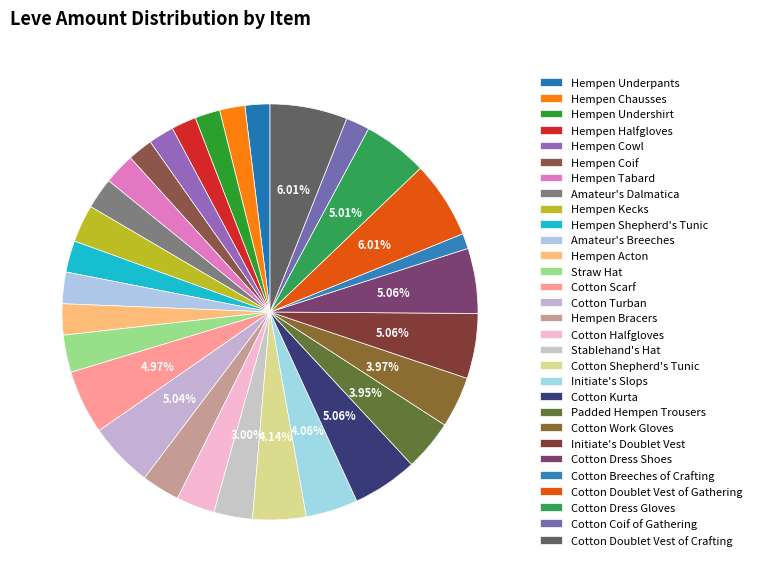

Which category has the biggest portion of the pie?

Cotton Doublet Vest of Gathering